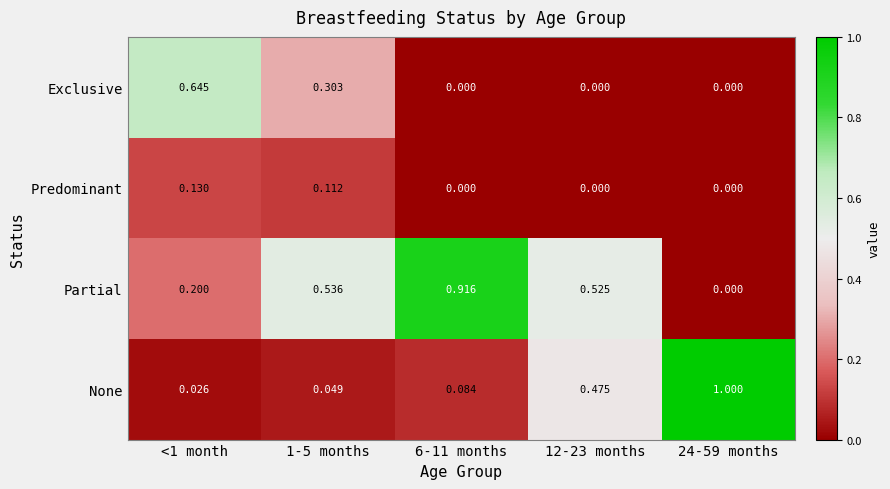

How many categories are shown in the chart?

5